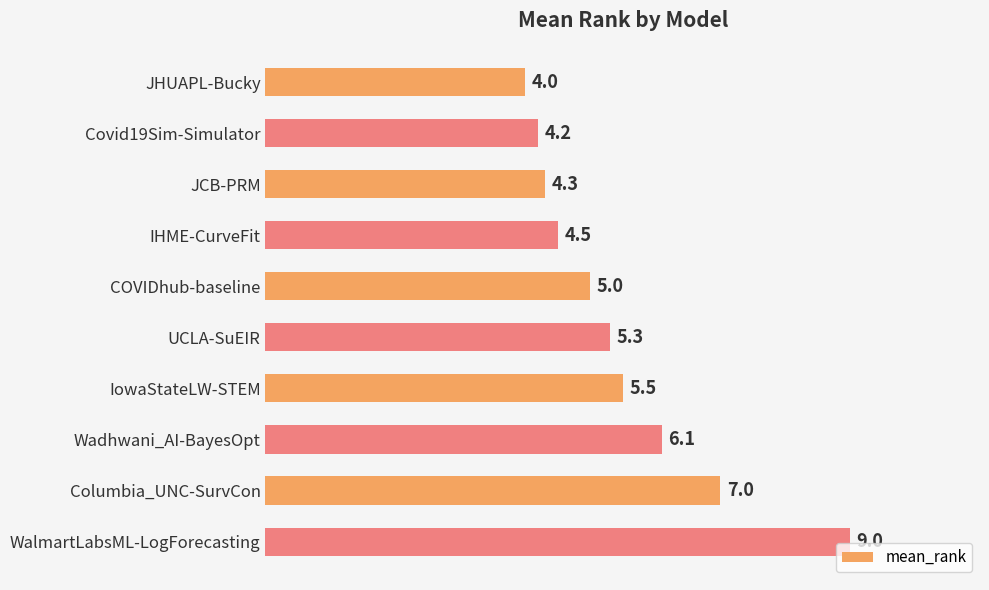

Rank the categories by value from lowest to highest.

JHUAPL-Bucky, Covid19Sim-Simulator, JCB-PRM, IHME-CurveFit, COVIDhub-baseline, UCLA-SuEIR, IowaStateLW-STEM, Wadhwani_AI-BayesOpt, Columbia_UNC-SurvCon, WalmartLabsML-LogForecasting